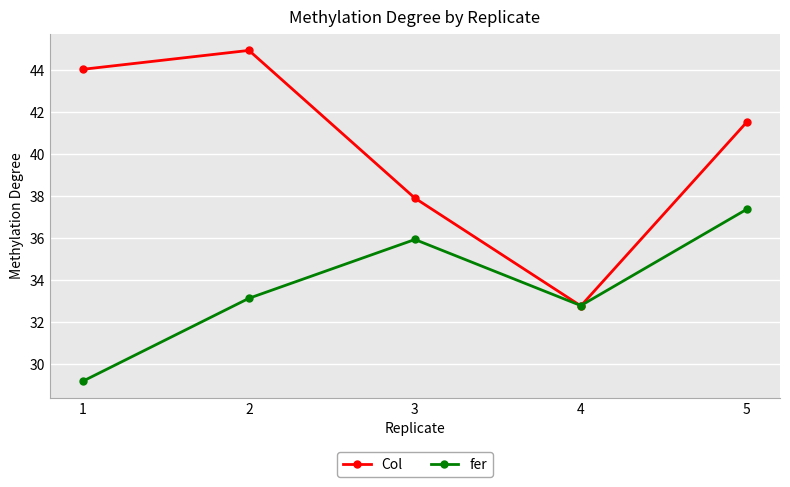

What is the difference between the fer values at 1 and 3?

6.7